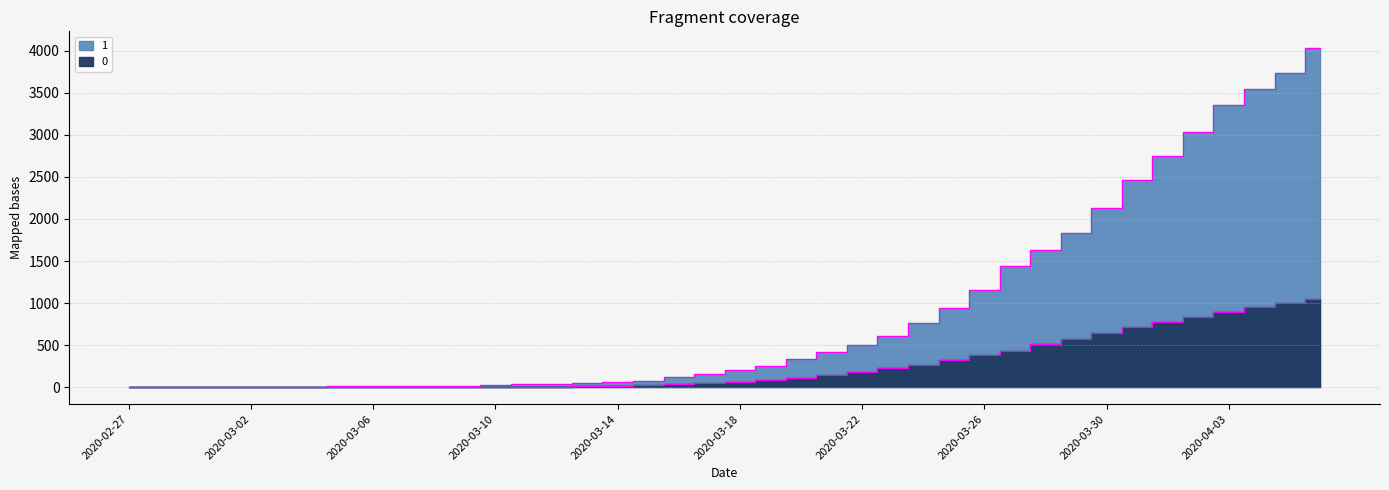

How many data points in 0 are above 65?

19